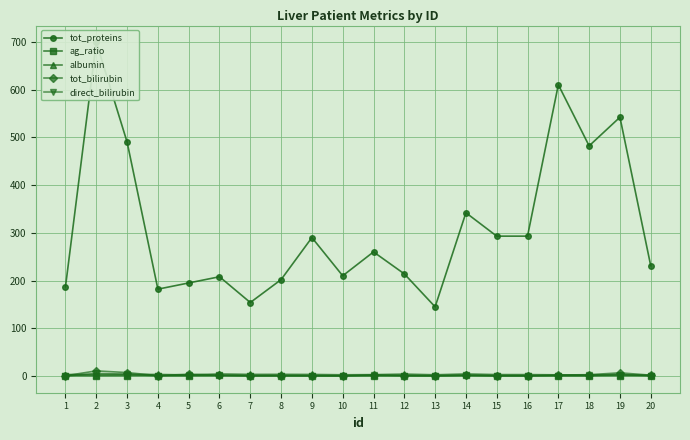

Reading right to left, list all the values displayed in this chart.

tot_proteins: 20=231.0	19=542.0	18=482.0	17=610.0	16=293.0	15=293.0	14=342.0	13=145.0	12=214.0	11=260.0	10=210.0	9=290.0	8=202.0	7=154.0	6=208.0	5=195.0	4=182.0	3=490.0	2=699.0	1=187.0
ag_ratio: 20=0.6	19=0.9	18=0.5	17=0.6	16=0.8	15=0.8	14=1.3	13=0.9	12=1.0	11=0.6	10=0.8	9=1.0	8=1.1	7=1.0	6=1.3	5=0.4	4=1.0	3=0.9	2=0.7	1=0.9
albumin: 20=1.6	19=3.1	18=2.4	17=2.6	16=3.1	15=3.1	14=4.4	13=2.7	12=4.1	11=3.0	10=2.7	9=3.4	8=3.6	7=3.5	6=4.4	5=2.4	4=3.4	3=3.3	2=3.2	1=3.3
tot_bilirubin: 20=1.9	19=6.8	18=2.9	17=2.2	16=0.9	15=0.9	14=1.8	13=0.7	12=1.1	11=2.7	10=0.6	9=0.7	8=0.9	7=0.9	6=1.8	5=3.9	4=1.0	3=7.3	2=10.9	1=0.7
direct_bilirubin: 20=1.0	19=3.0	18=1.3	17=1.0	16=0.3	15=0.3	14=0.8	13=0.2	12=0.4	11=1.3	10=0.1	9=0.2	8=0.3	7=0.2	6=0.7	5=2.0	4=0.4	3=4.1	2=5.5	1=0.1